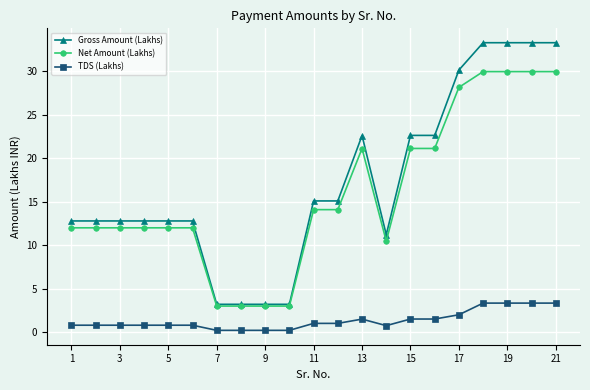

How many values in the Gross Amount (Lakhs) series are below 12?

5